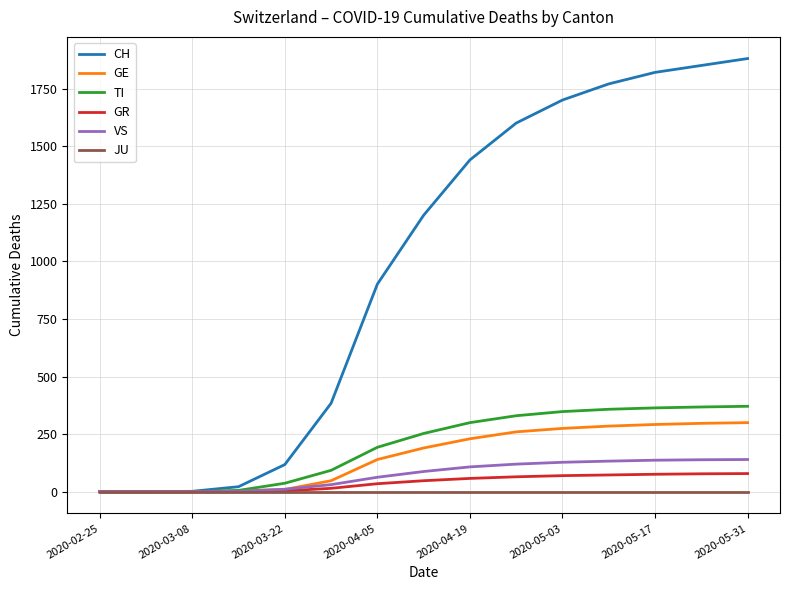

Which series has the largest range (max minus min)?

CH